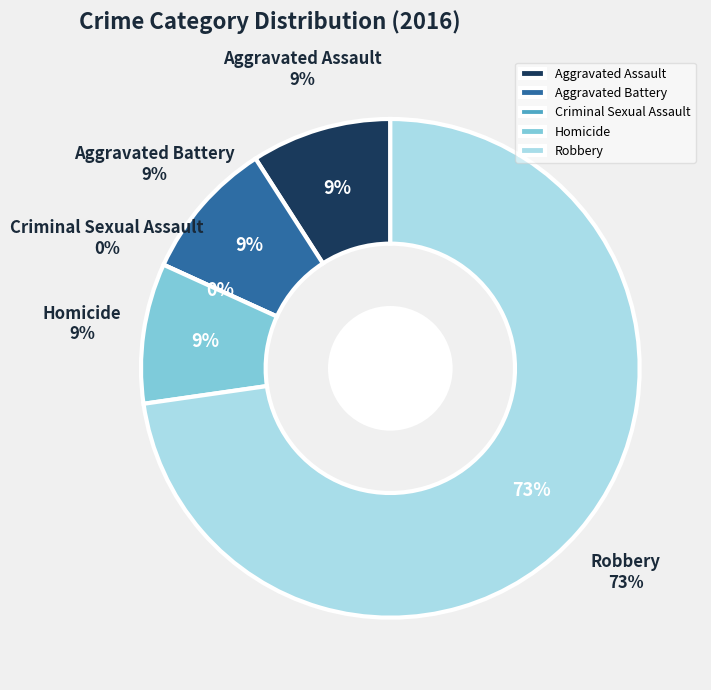

Rank the categories by value from highest to lowest.

Robbery, Aggravated Assault, Aggravated Battery, Homicide, Criminal Sexual Assault